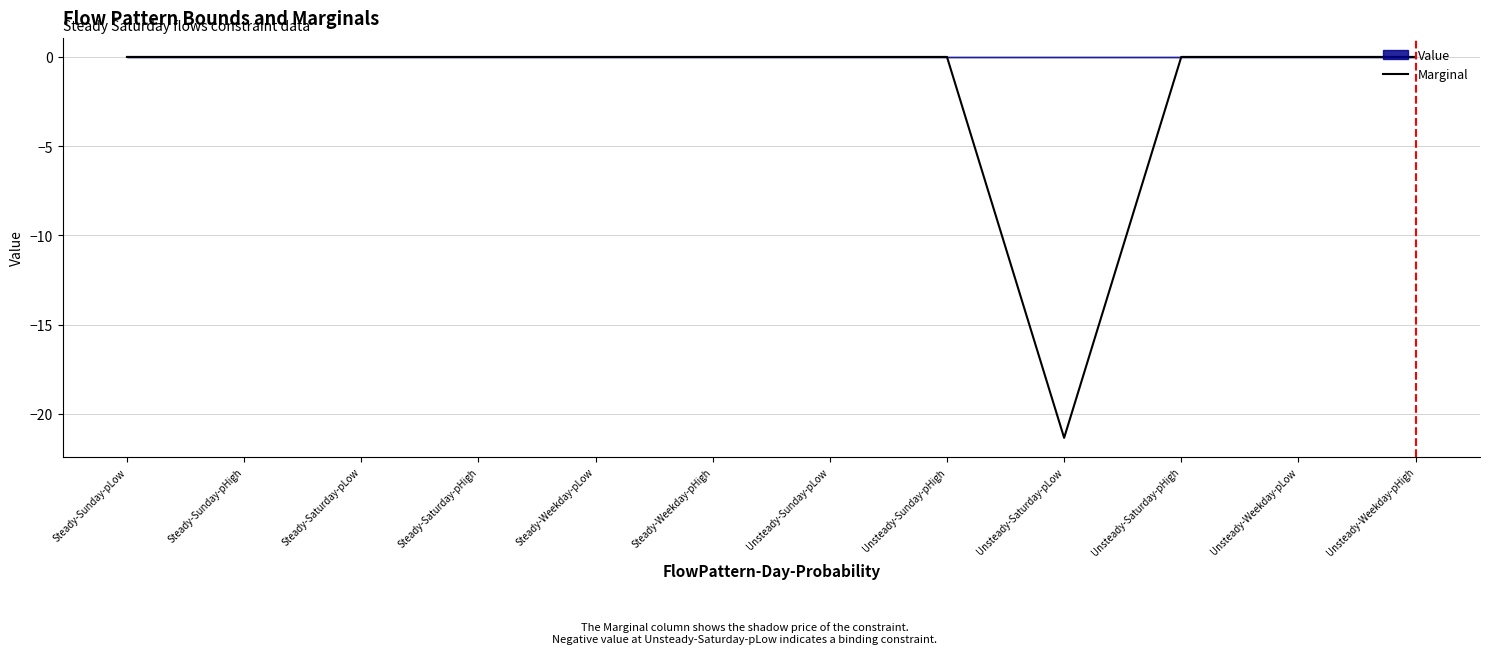

List the labels in order of value, largest first.

Steady-Sunday-pLow, Steady-Sunday-pHigh, Steady-Saturday-pLow, Steady-Saturday-pHigh, Steady-Weekday-pLow, Steady-Weekday-pHigh, Unsteady-Sunday-pLow, Unsteady-Sunday-pHigh, Unsteady-Saturday-pHigh, Unsteady-Weekday-pLow, Unsteady-Weekday-pHigh, Unsteady-Saturday-pLow